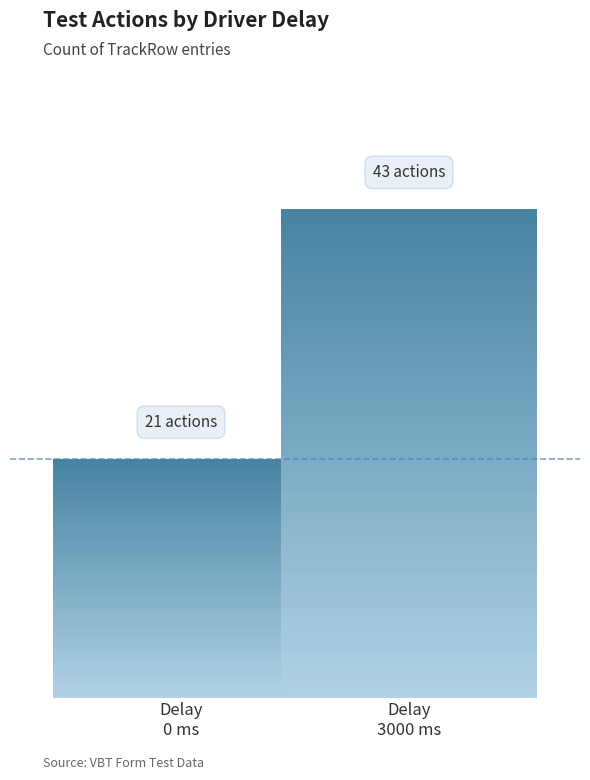

Rank the categories by value from highest to lowest.

Delay
3000 ms, Delay
0 ms